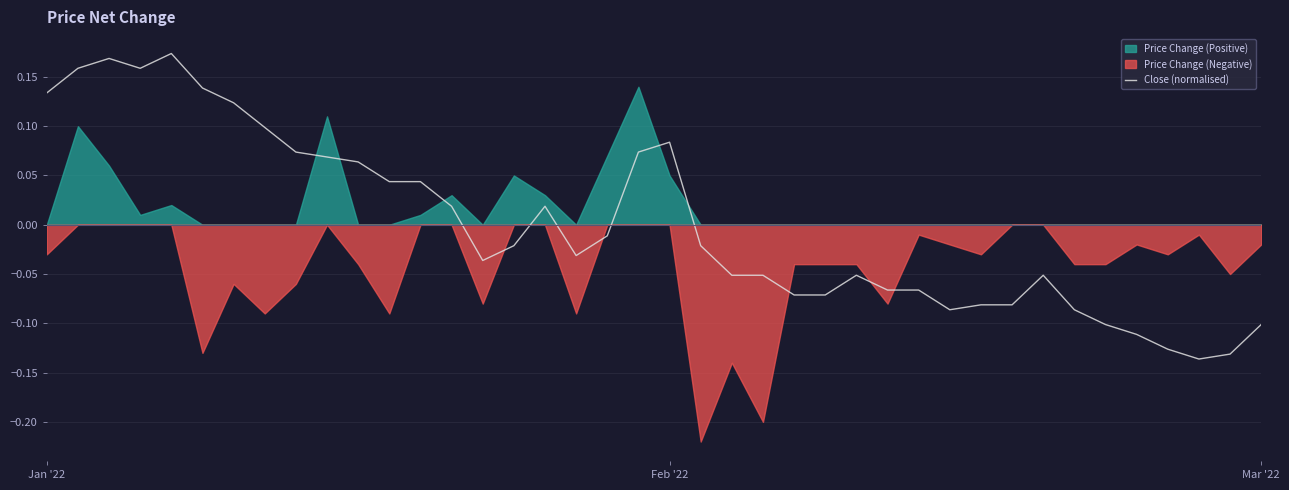

At which label does Close (normalised) first exceed 0?

Jan '22